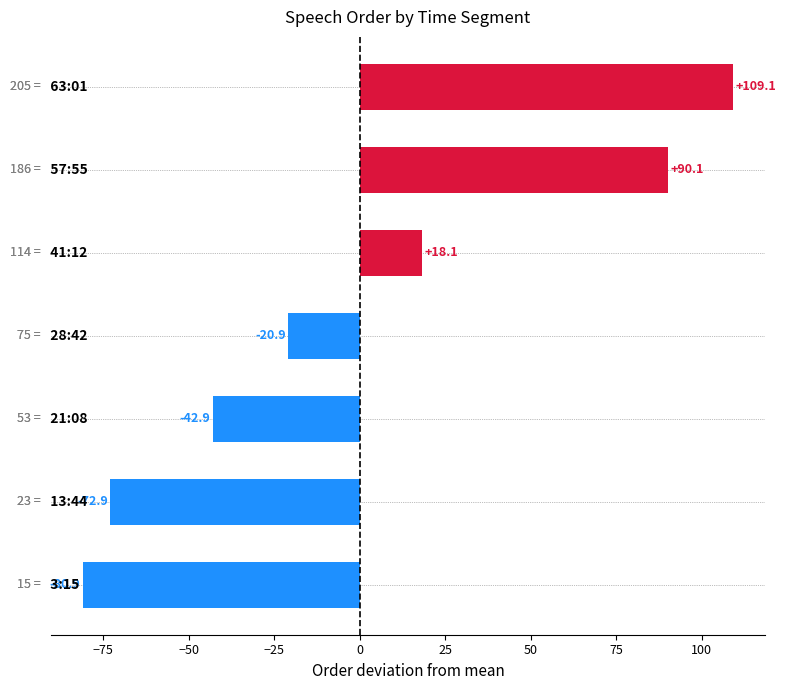

What is the difference between the second highest and second lowest values?

163.0